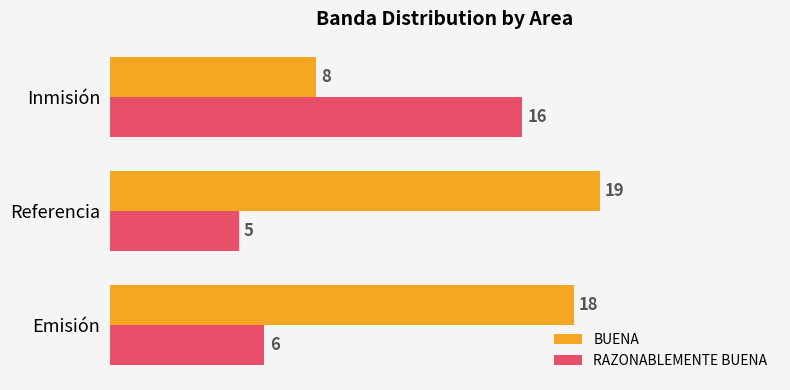

What is the difference between the second highest and minimum values in the RAZONABLEMENTE BUENA series?

1